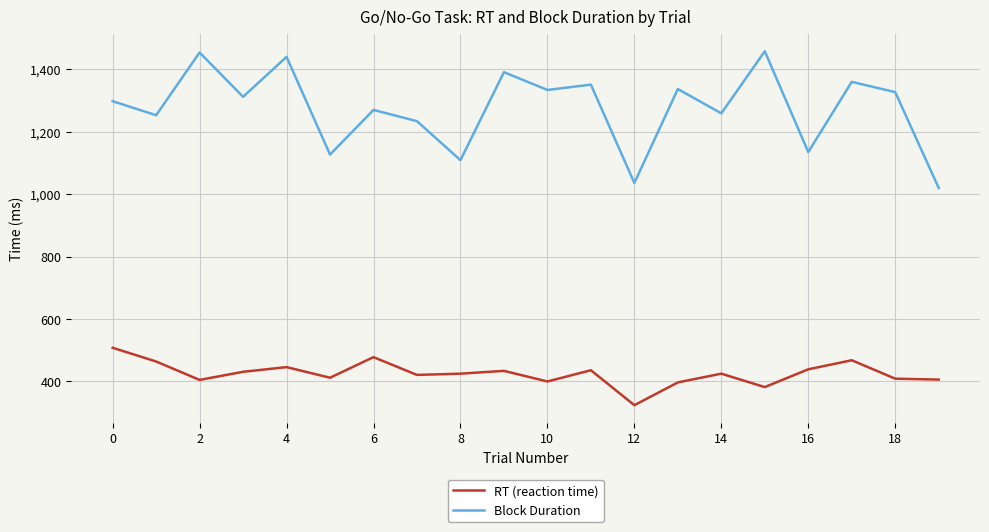

True or false: Block Duration and RT (reaction time) cross at least once.

False